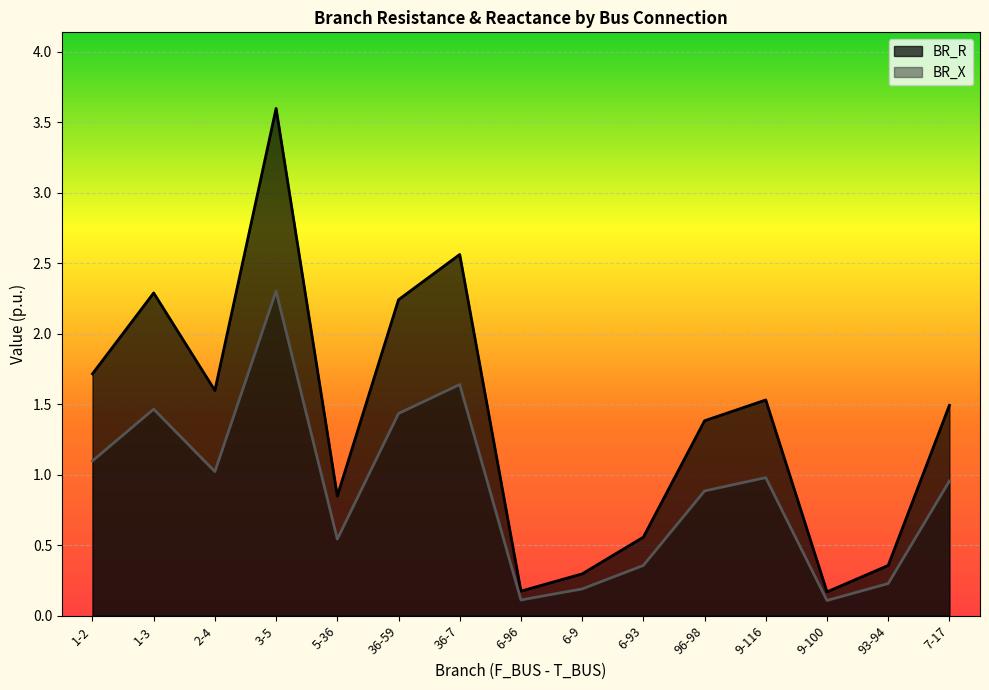

Which label corresponds to the largest value in the chart?

3-5